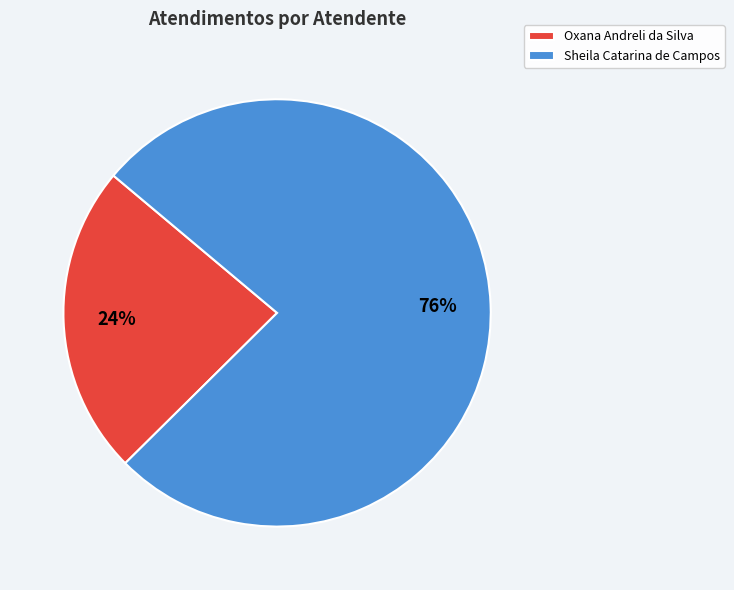

To the nearest percent, what is the average slice percentage?

50%